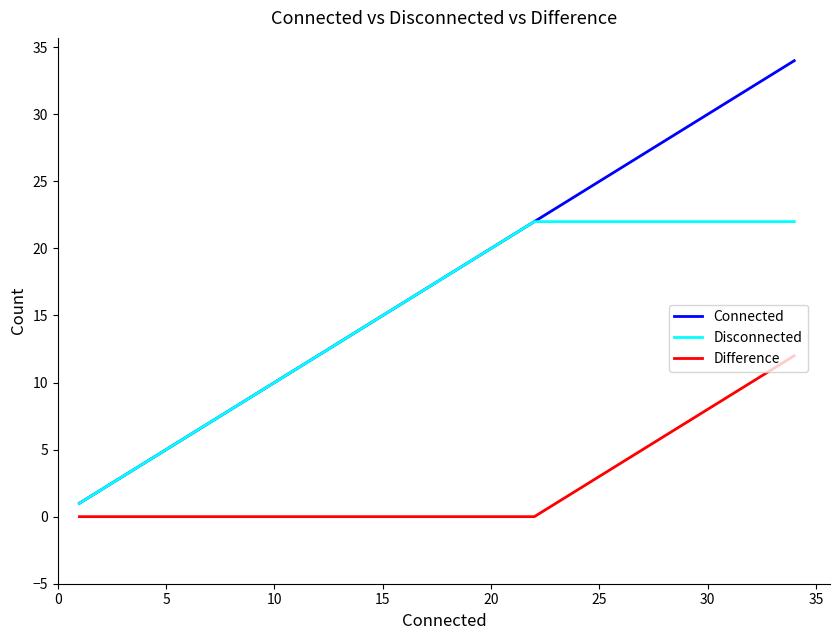

How many lines are shown in the chart?

3